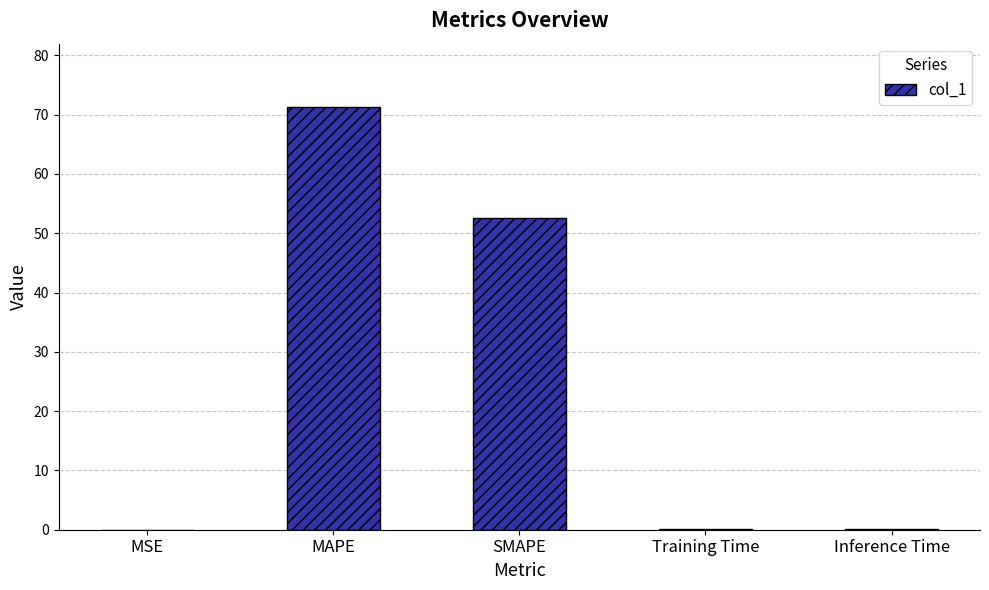

What is the sum of all values?

124.2